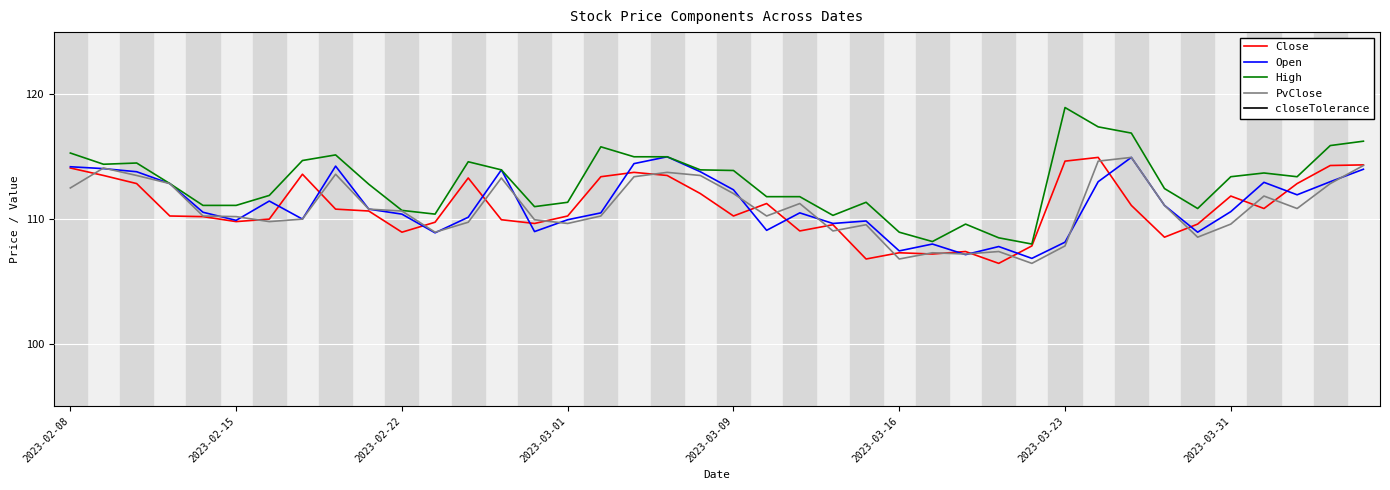

At 11, list the series in order from smallest to largest.

closeTolerance, Open, PvClose, Close, High